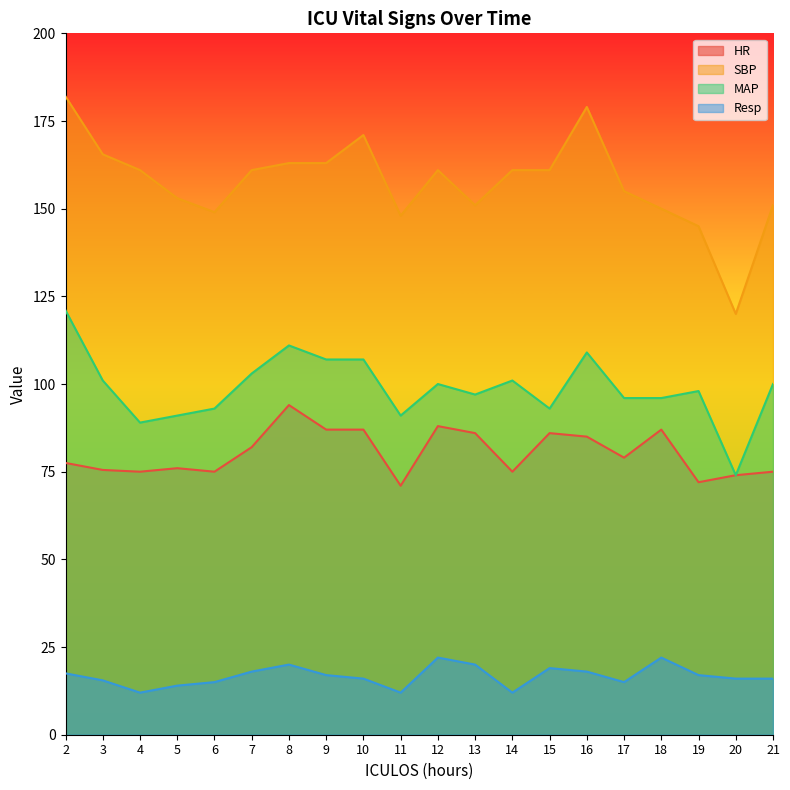

What is the difference between the HR values at 4 and 17?

4.0